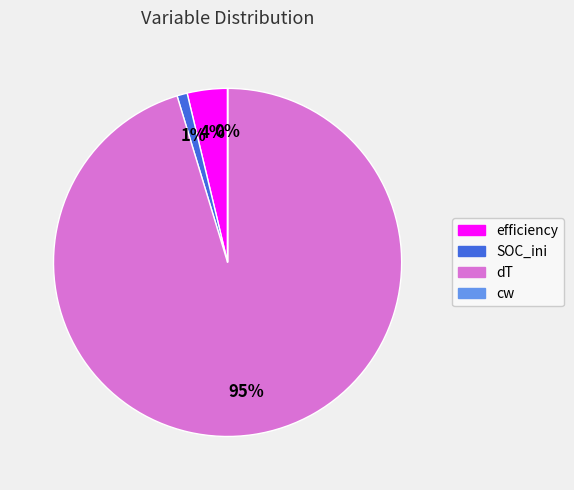

Which category has the biggest portion of the pie?

dT